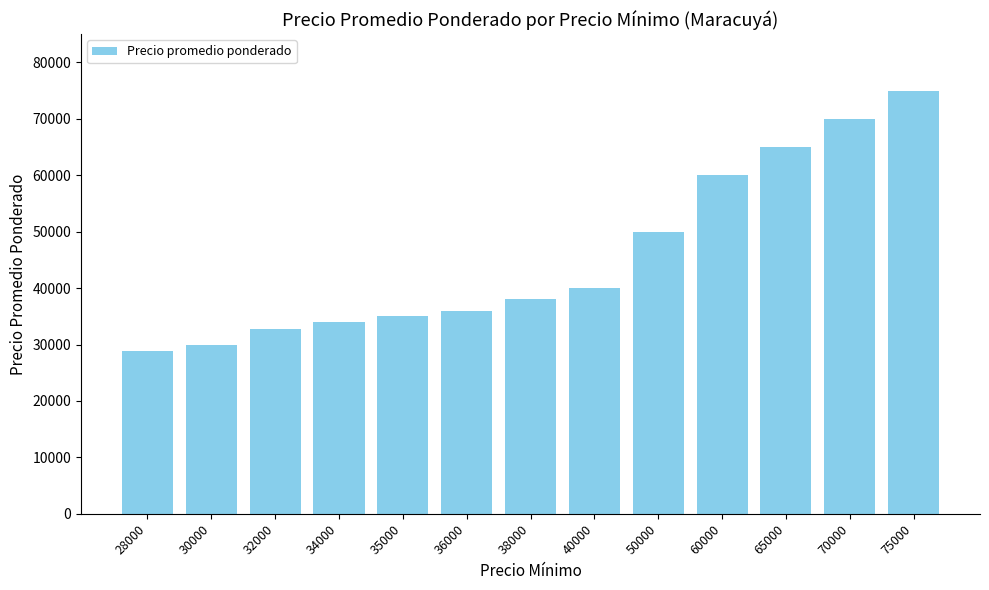

List the labels in order of value, largest first.

75000, 70000, 65000, 60000, 50000, 40000, 38000, 36000, 35000, 34000, 32000, 30000, 28000